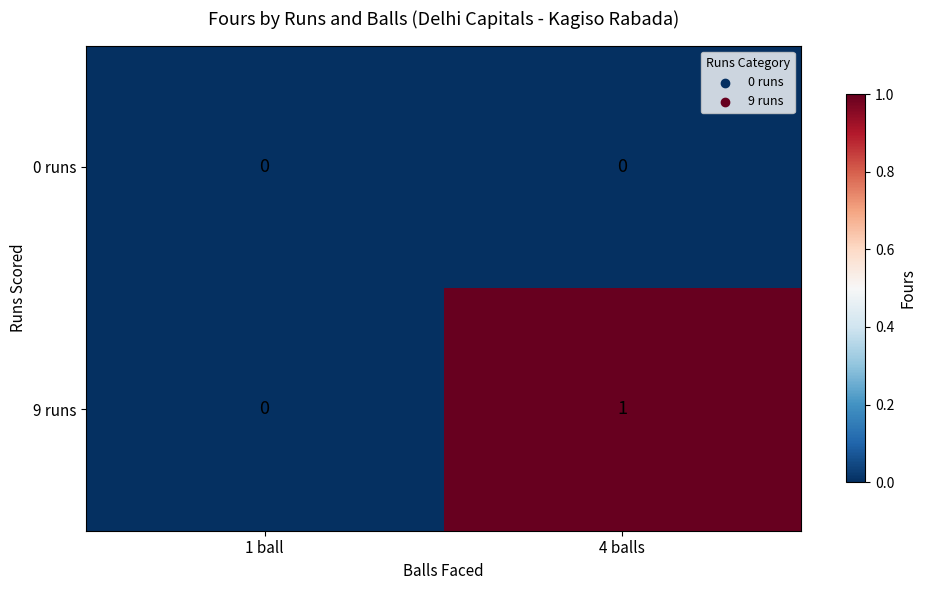

Is it true that 9 runs equals 0 at 1 ball?

True